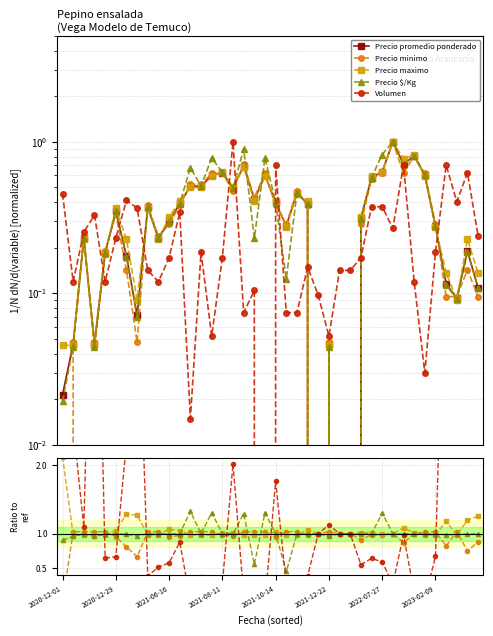

How many interior local valleys does the Precio maximo series have?

5